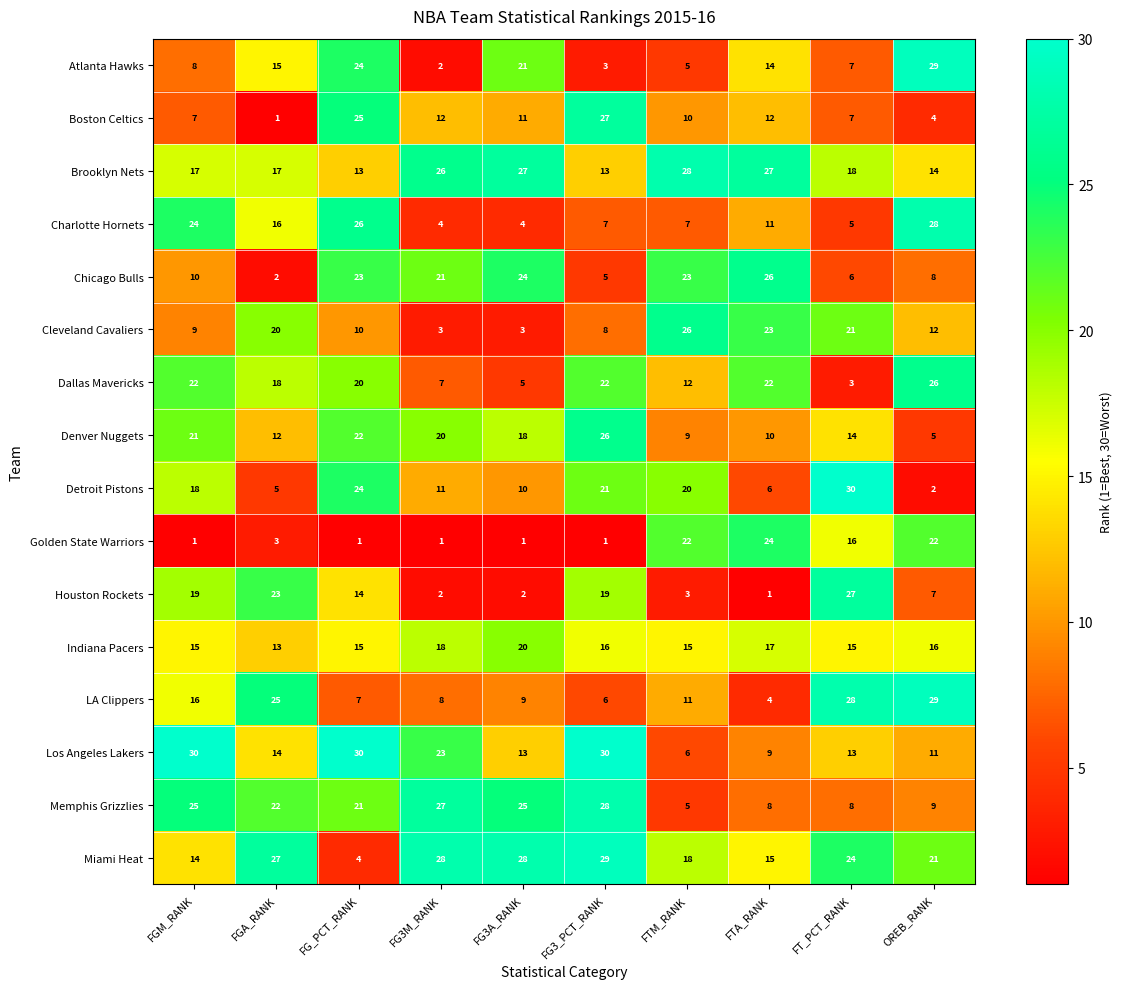

What is the difference between the maximum and minimum values in the Indiana Pacers series?

7